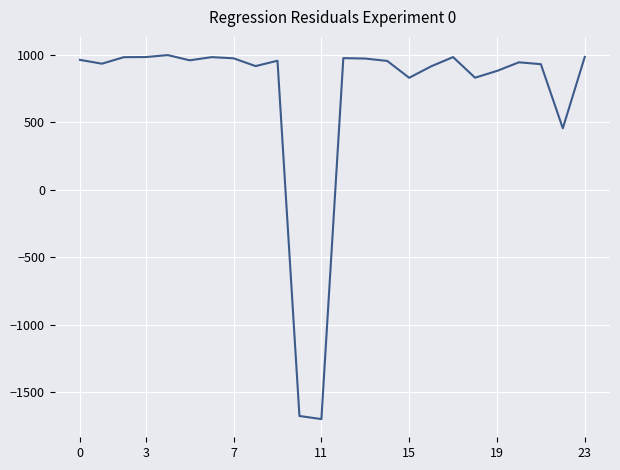

What is the greatest value displayed?

1000.0